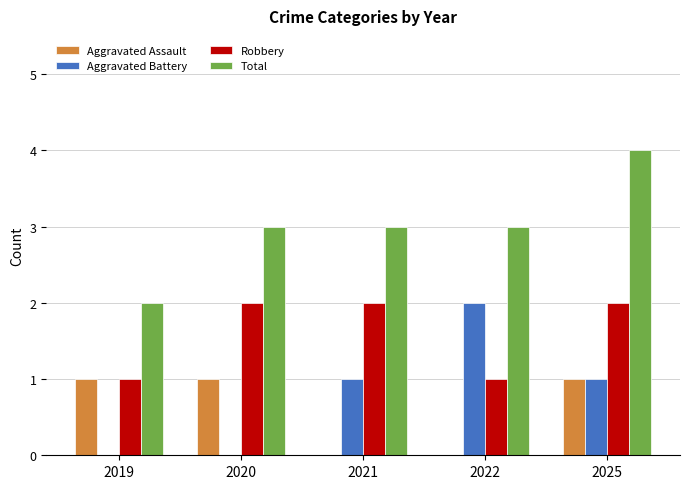

Which series has the largest total across all categories?

Total